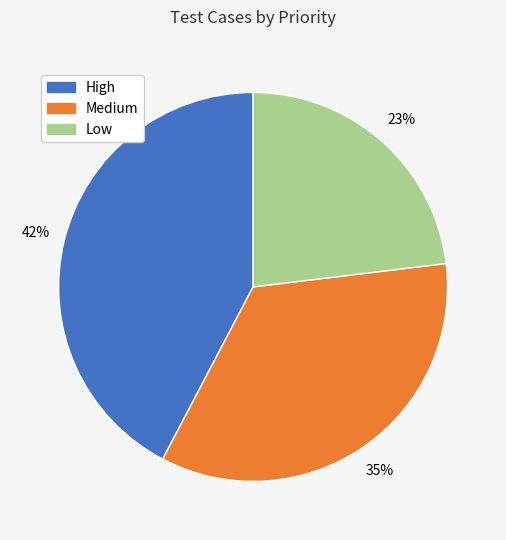

Does Medium account for over 50% of the chart?

No